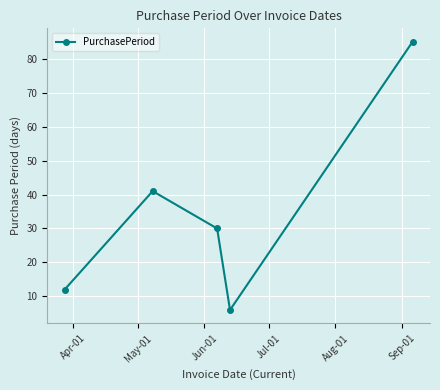

What is the average value?

35